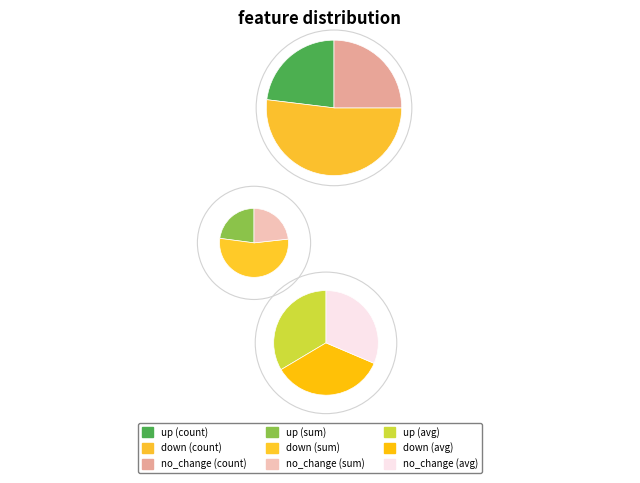

What percentage is the up slice, to the nearest percent?

21%